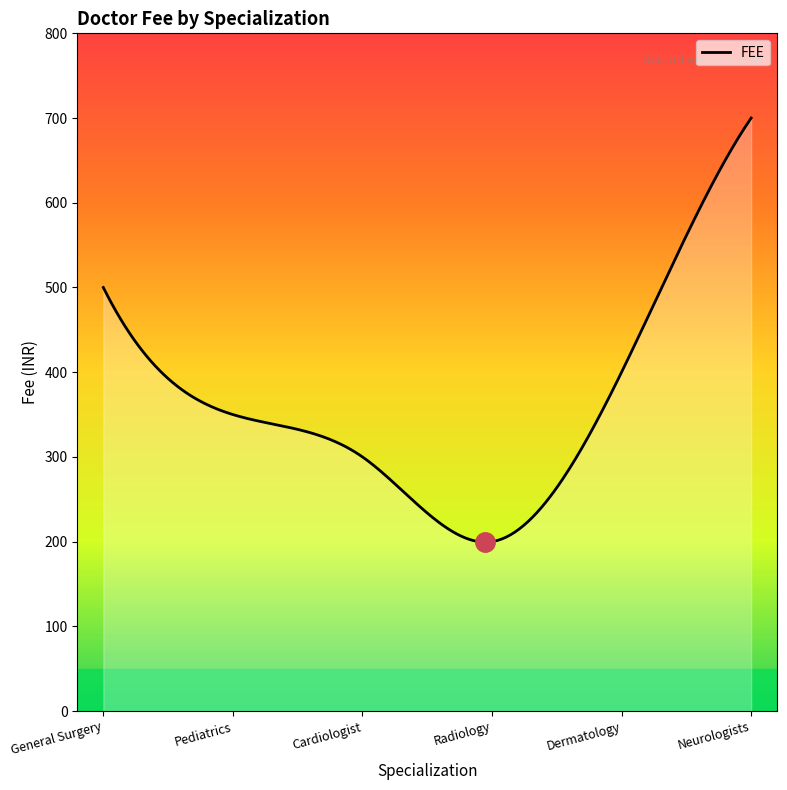

What is the minimum value shown in the chart?

199.4